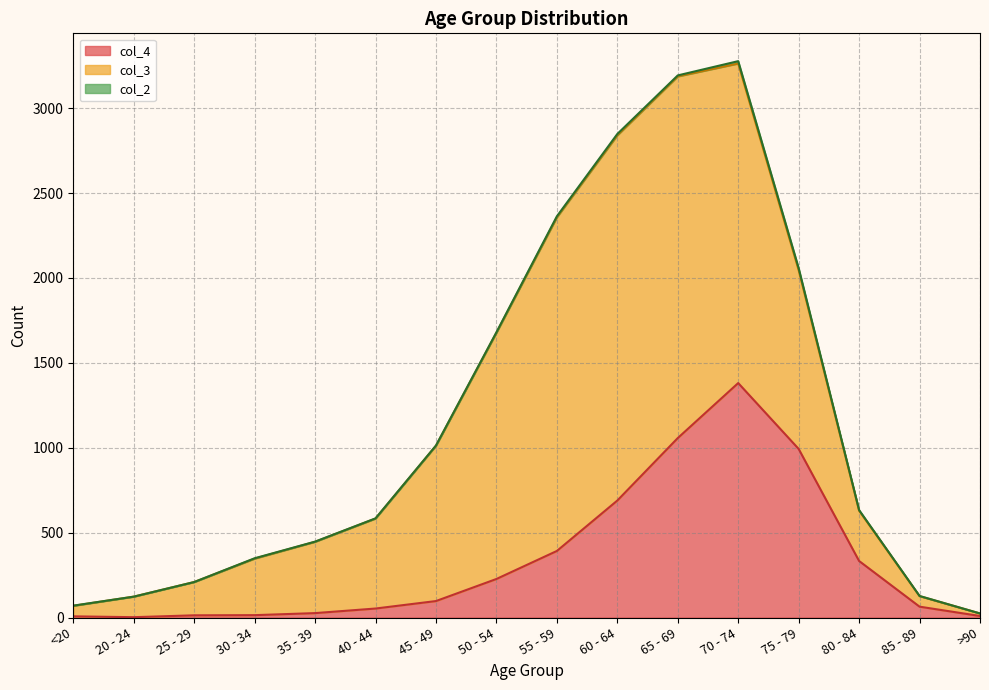

At how many categories does at least one series exceed 1045?

6